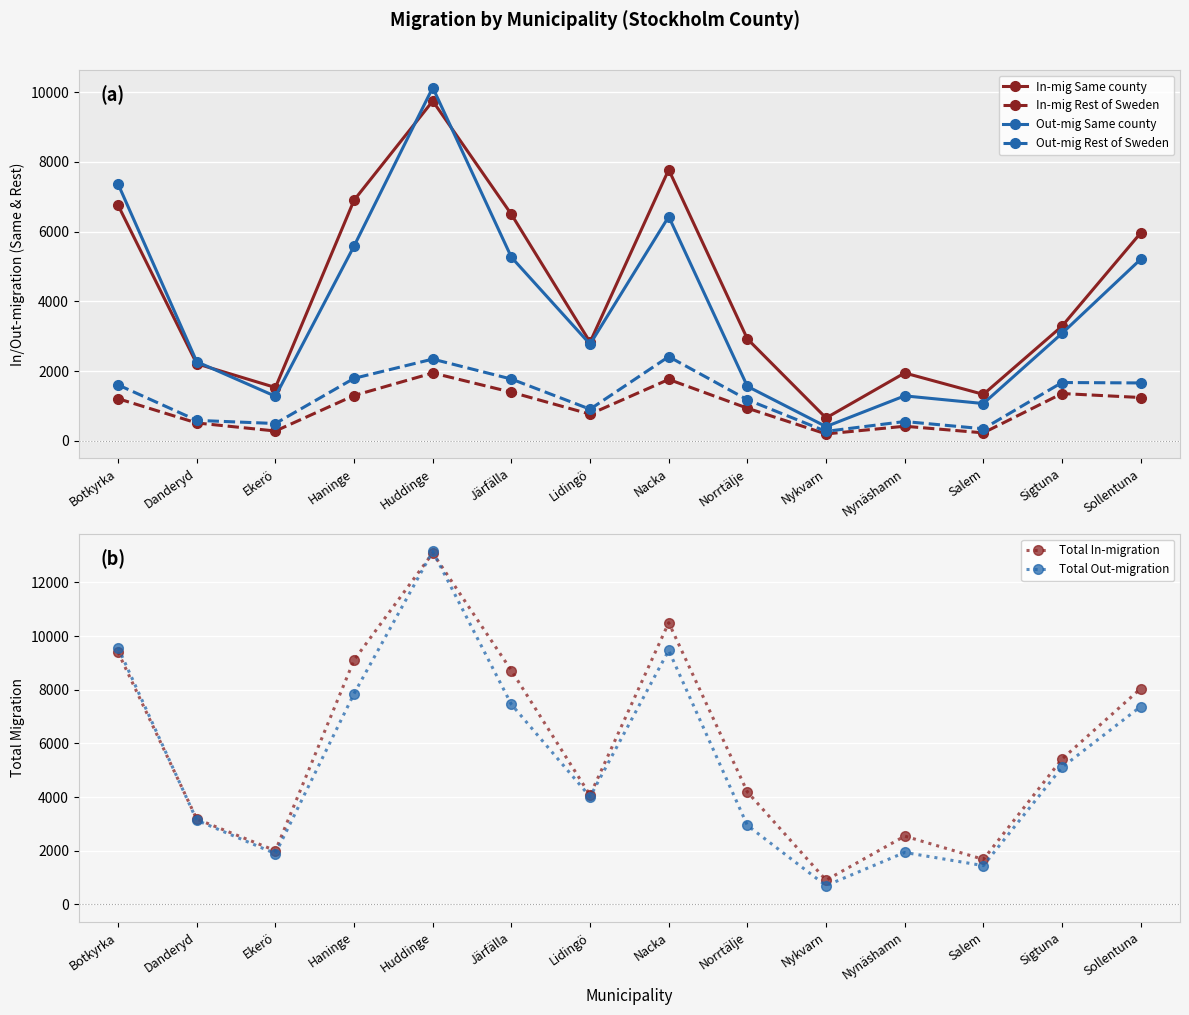

What is the label of the 7th point from the left?

Lidingö